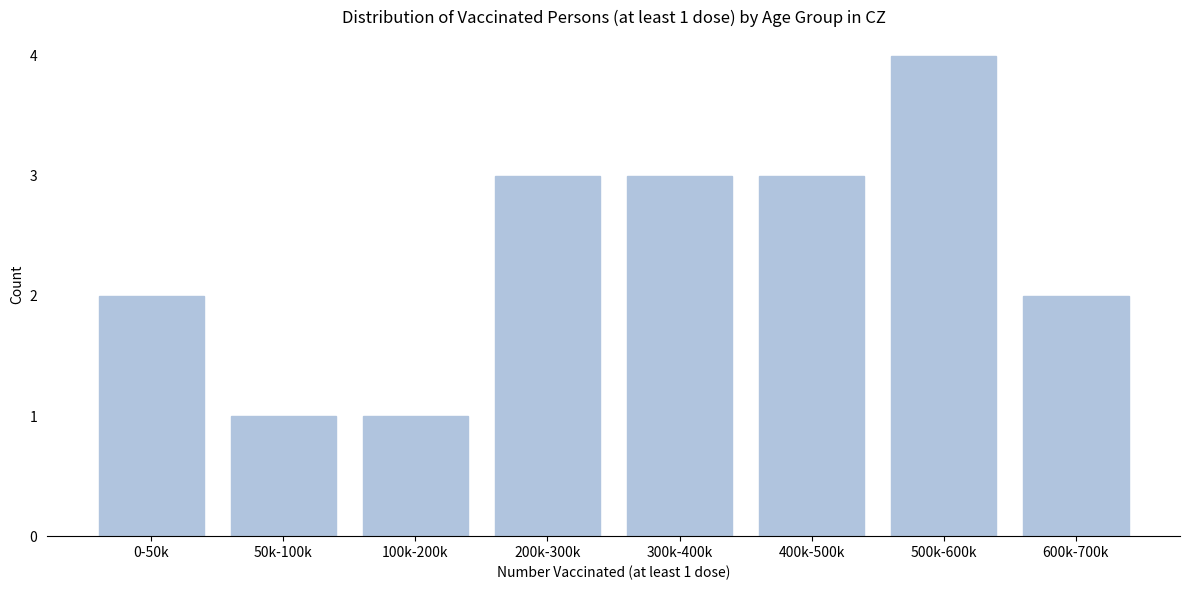

Reading left to right, what are all the values shown in this chart?

0-50k=2	50k-100k=1	100k-200k=1	200k-300k=3	300k-400k=3	400k-500k=3	500k-600k=4	600k-700k=2